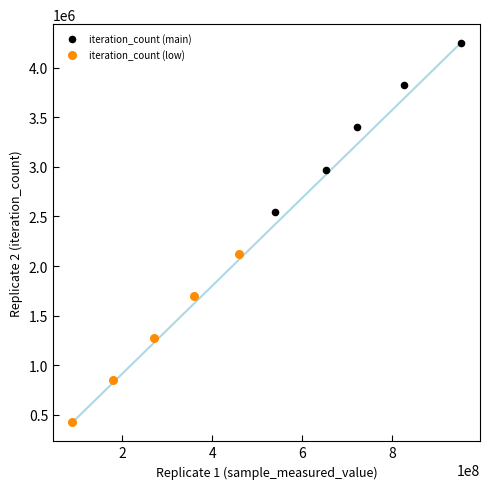

Which series reaches the minimum Y coordinate?

iteration_count (low)